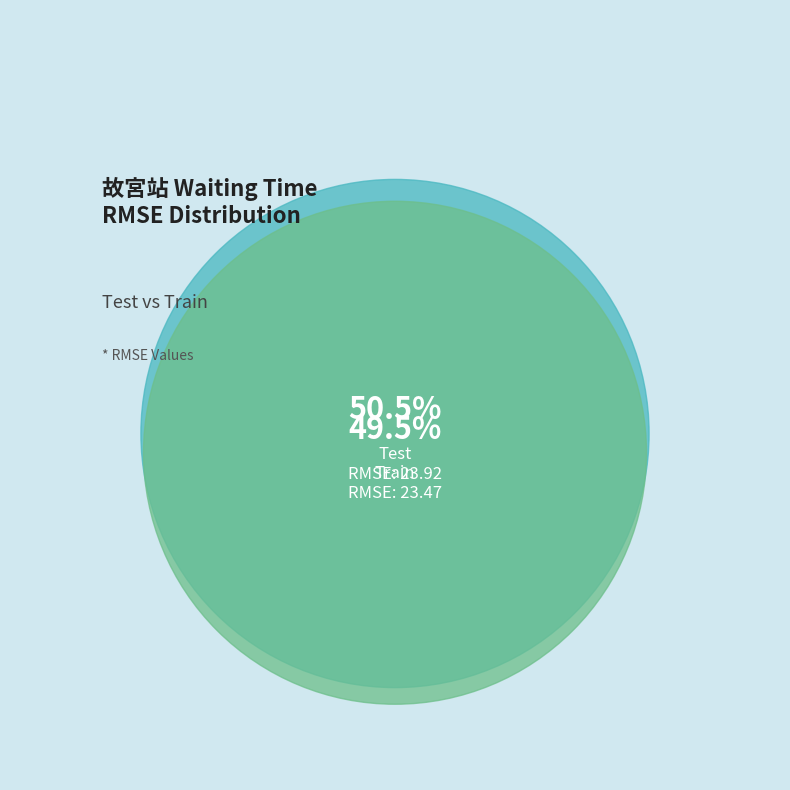

Between Train and Test, which is larger?

Test